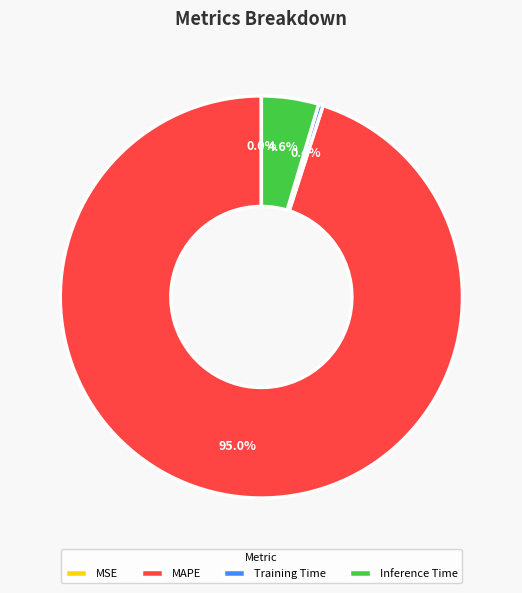

Does any single category account for the majority?

Yes